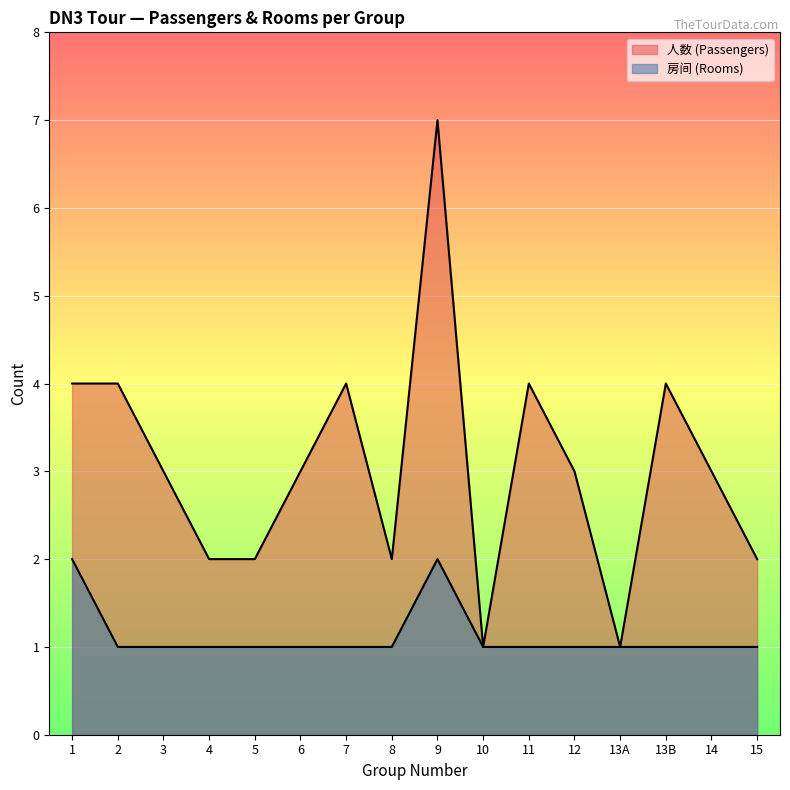

What are all the series names shown in the legend?

人数 (Passengers), 房间 (Rooms)